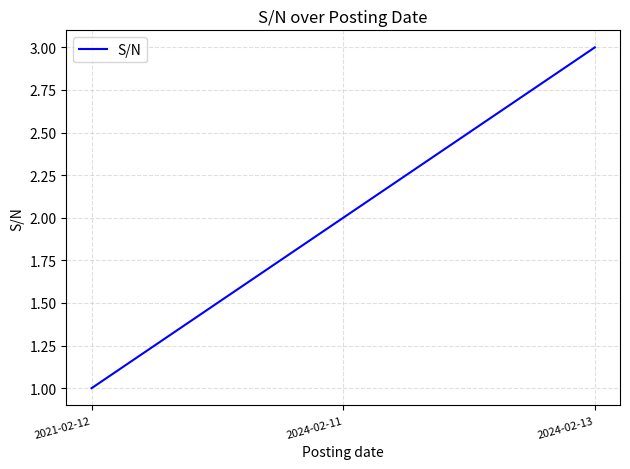

Rank the categories by value from highest to lowest.

2024-02-13, 2024-02-11, 2021-02-12